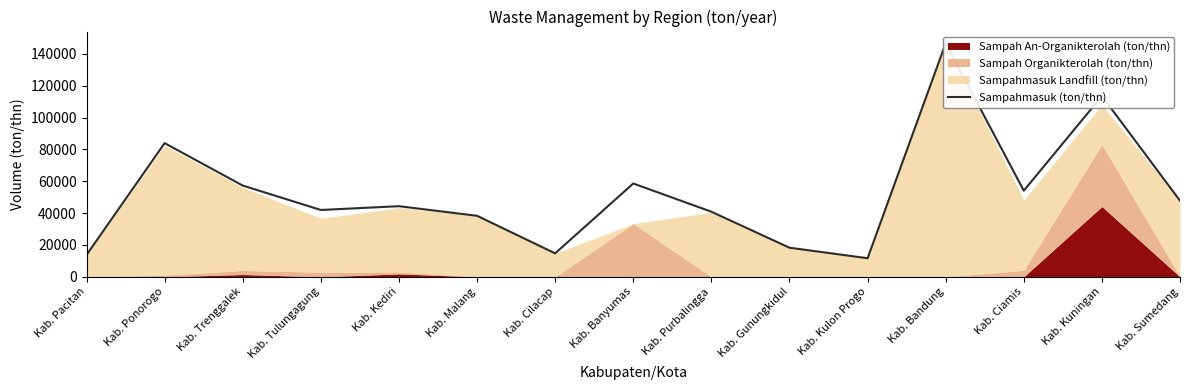

Which category has the highest value across all series?

Kab. Bandung